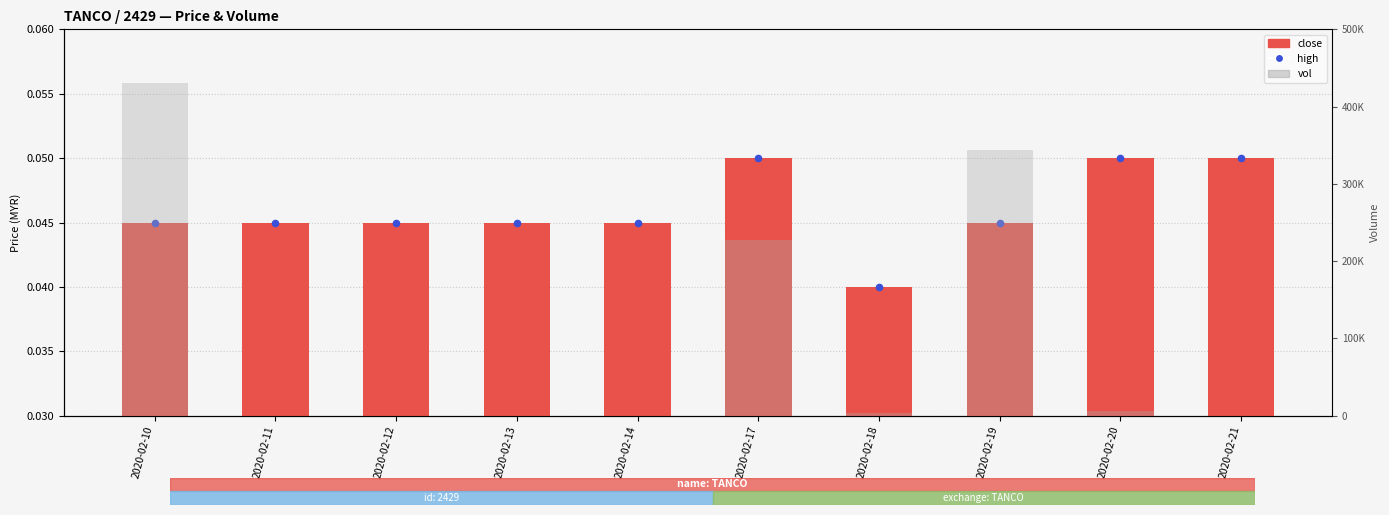

Which series has the largest total across all categories?

vol